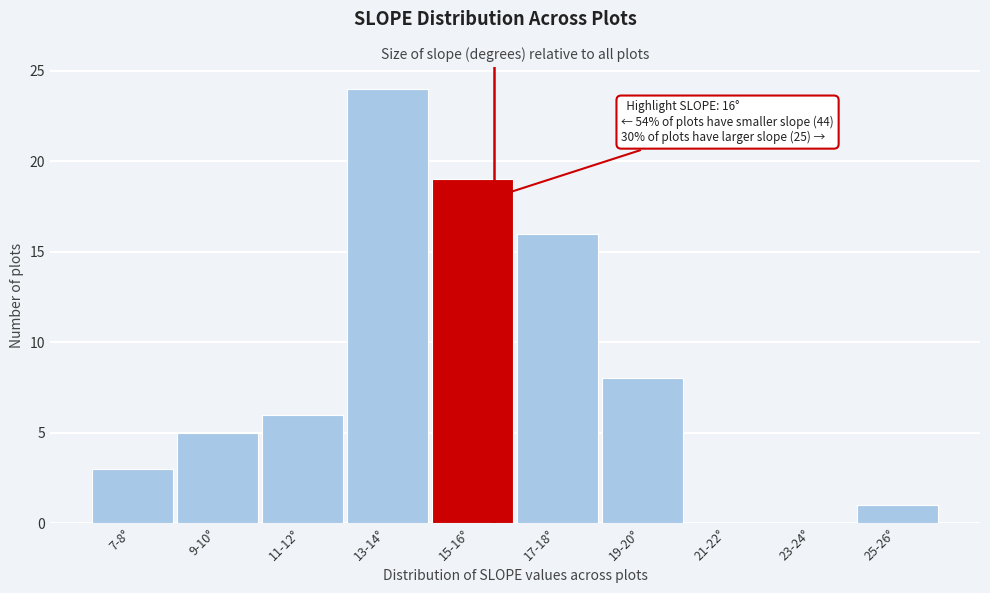

Reading right to left, list all the values displayed in this chart.

25-26°=1	23-24°=0	21-22°=0	19-20°=8	17-18°=16	15-16°=19	13-14°=24	11-12°=6	9-10°=5	7-8°=3